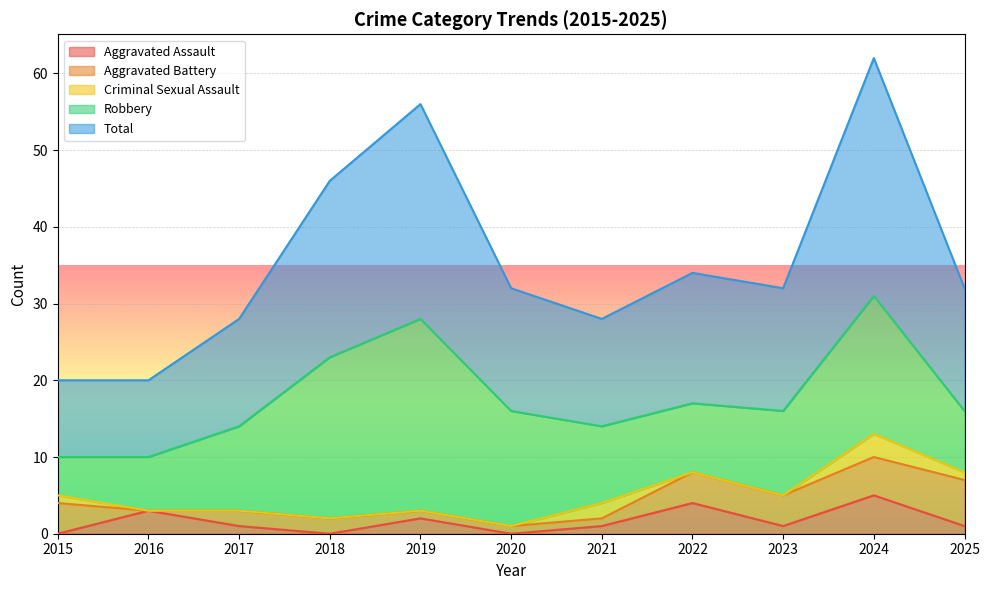

At which category does the chart reach its peak across all series?

2024